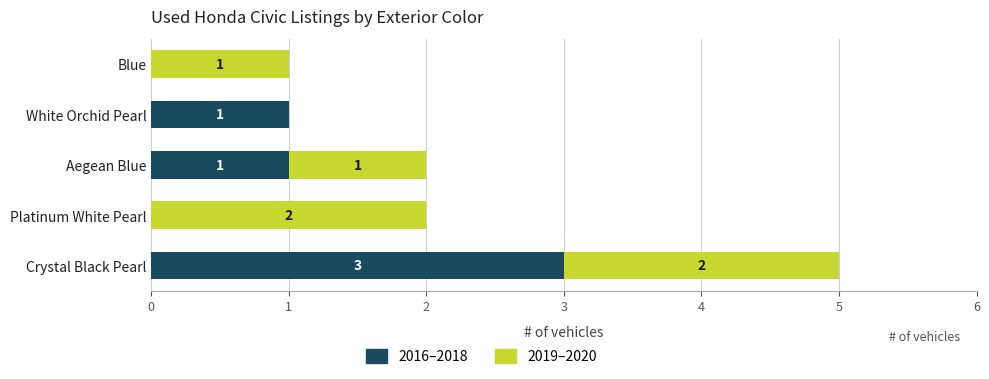

What are all the series names shown in the legend?

2016–2018, 2019–2020